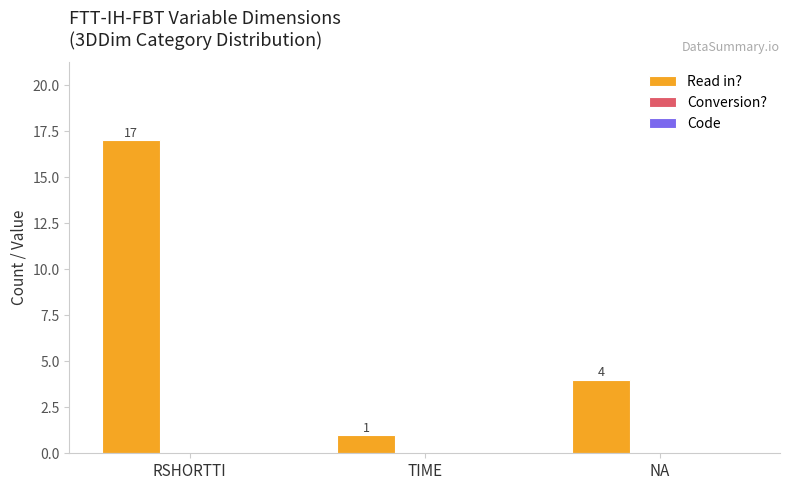

At which label is the value closest to 9?

NA